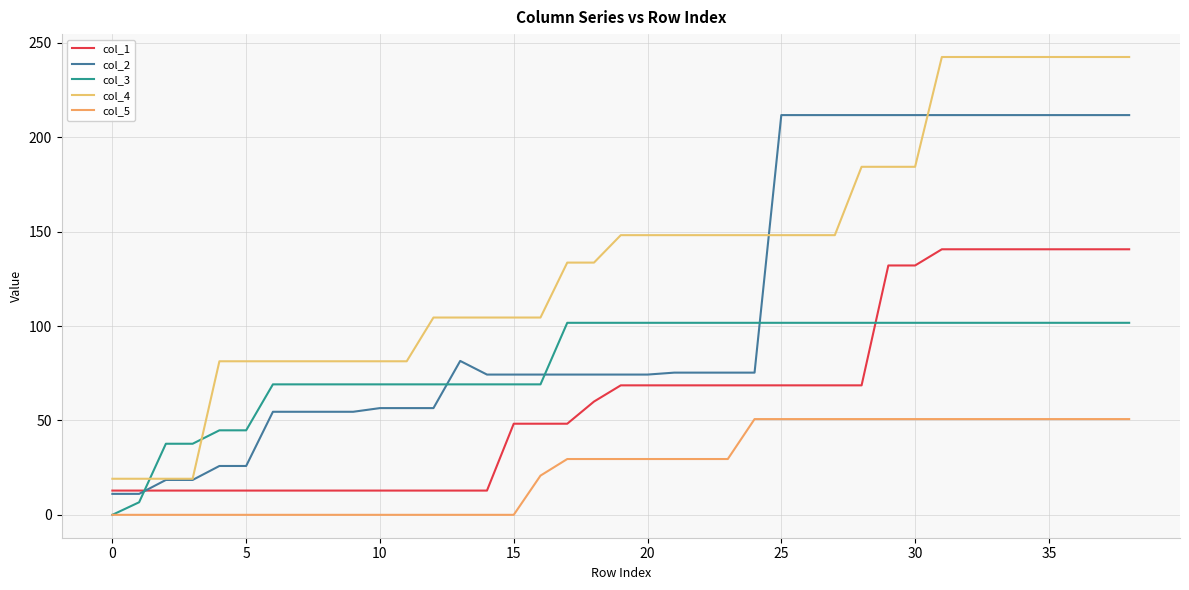

Reading left to right, list all the values displayed in this chart.

col_1: 12.8	12.8	12.8	12.8	12.8	12.8	12.8	12.8	12.8	12.8	12.8	12.8	12.8	12.8	12.8	48.3	48.3	48.3	60.0	68.6	68.6	68.6	68.6	68.6	68.6	68.6	68.6	68.6	68.6	132.1	132.1	140.7	140.7	140.7	140.7	140.7	140.7	140.7	140.7
col_2: 11.1	11.1	18.5	18.5	25.9	25.9	54.6	54.6	54.6	54.6	56.5	56.5	56.5	81.5	74.3	74.3	74.3	74.3	74.3	74.3	74.3	75.3	75.3	75.3	75.3	211.8	211.8	211.8	211.8	211.8	211.8	211.8	211.8	211.8	211.8	211.8	211.8	211.8	211.8
col_3: 0.0	6.7	37.7	37.7	44.8	44.8	69.1	69.1	69.1	69.1	69.1	69.1	69.1	69.1	69.1	69.1	69.1	101.7	101.7	101.7	101.7	101.7	101.7	101.7	101.7	101.7	101.7	101.7	101.7	101.7	101.7	101.7	101.7	101.7	101.7	101.7	101.7	101.7	101.7
col_4: 19.1	19.1	19.1	19.1	81.4	81.4	81.4	81.4	81.4	81.4	81.4	81.4	104.5	104.5	104.5	104.5	104.5	133.6	133.6	148.2	148.2	148.2	148.2	148.2	148.2	148.2	148.2	148.2	184.4	184.4	184.4	242.6	242.6	242.6	242.6	242.6	242.6	242.6	242.6
col_5: 0.0	0.0	0.0	0.0	0.0	0.0	0.0	0.0	0.0	0.0	0.0	0.0	0.0	0.0	0.0	0.0	20.8	29.6	29.6	29.6	29.6	29.6	29.6	29.6	50.7	50.7	50.7	50.7	50.7	50.7	50.7	50.7	50.7	50.7	50.7	50.7	50.7	50.7	50.7